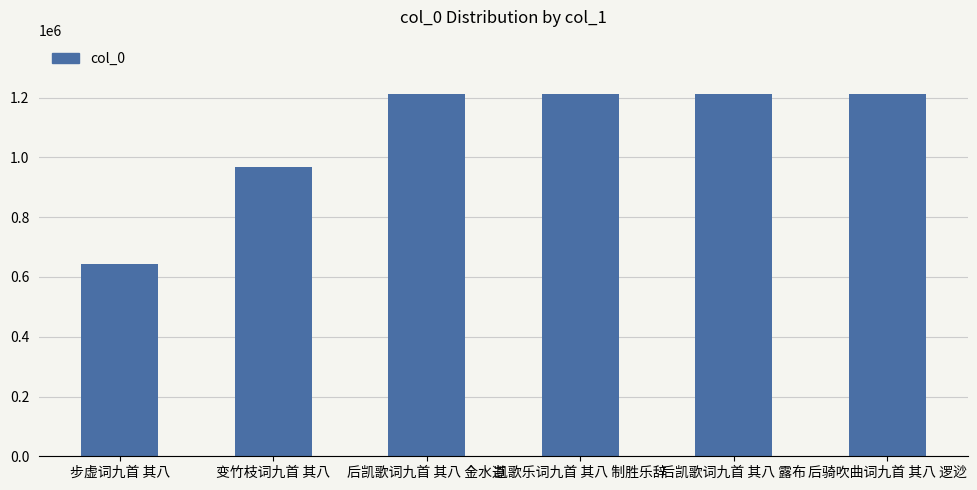

What is the average value?

1076275